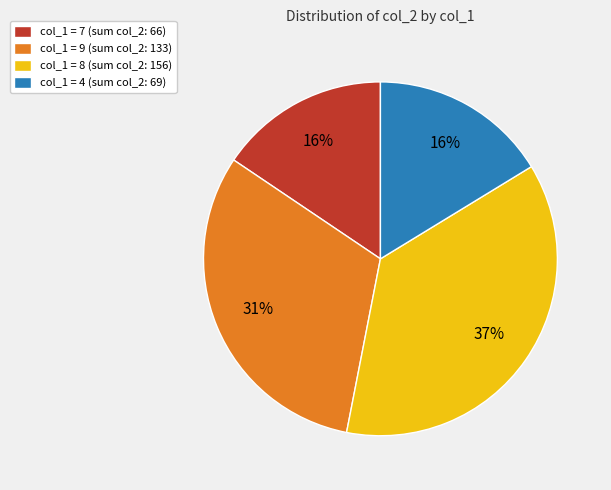

What percentage is the col_1 = 8 (sum col_2: 156) slice, to the nearest percent?

37%